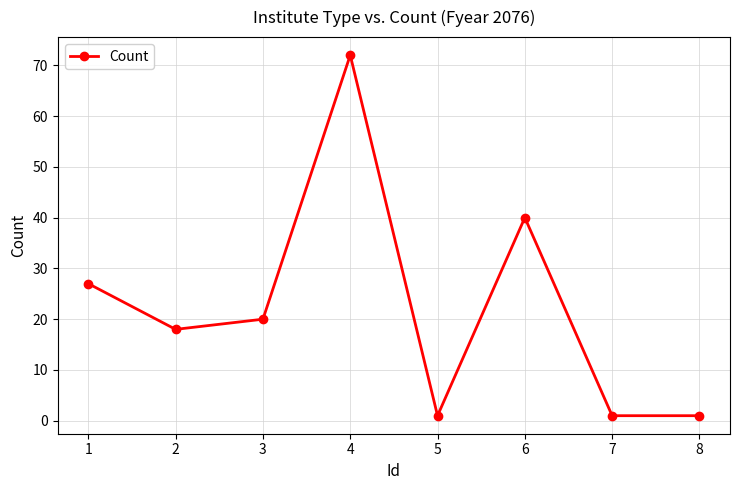

Does the chart display data point markers on the line(s)?

Yes